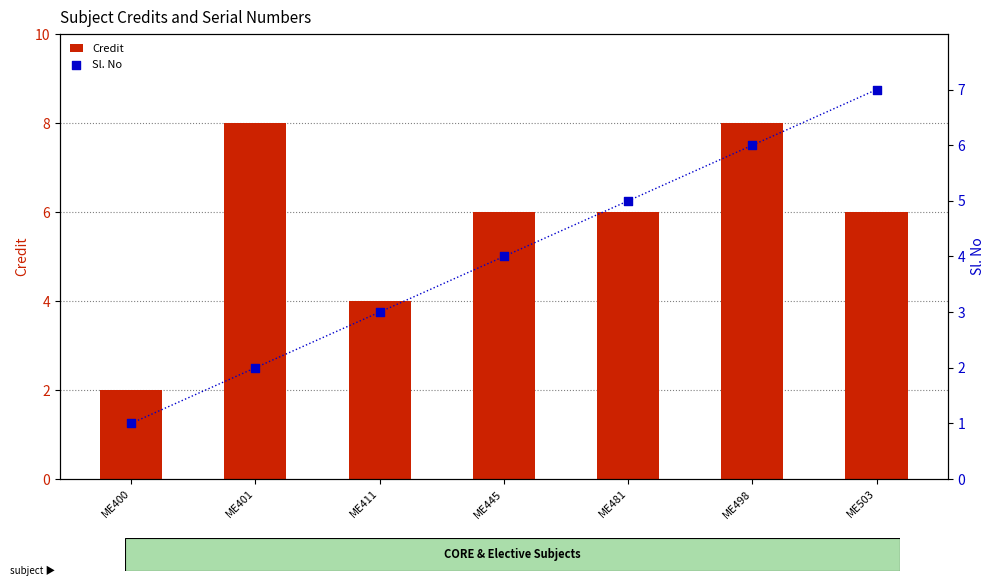

At how many categories does at least one series exceed 4?

5